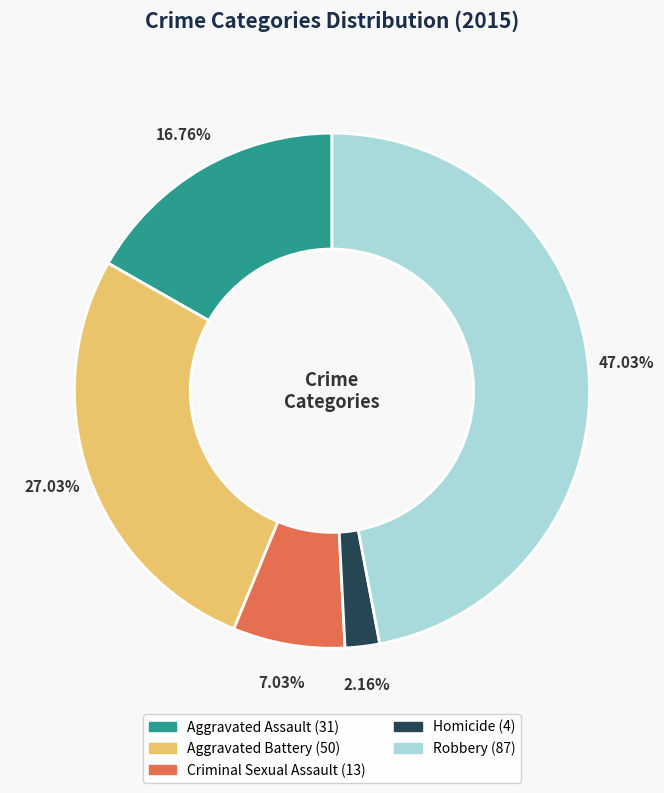

How much of the chart is everything except Aggravated Battery?

73.0%